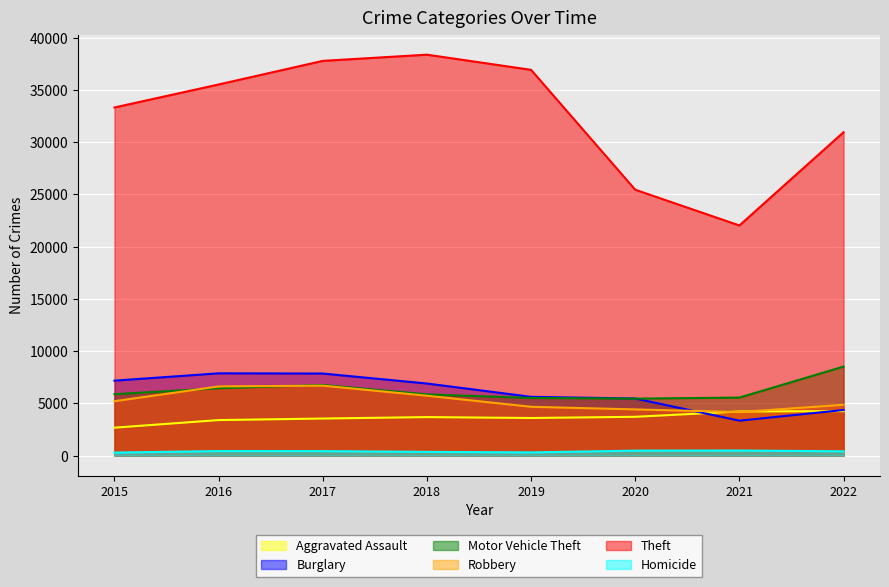

In Robbery, how many points are lower than both neighbors (excluding endpoints)?

1